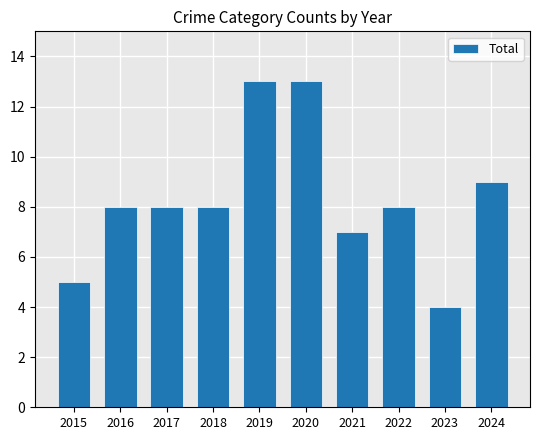

Reading left to right, transcribe all the data shown in this chart.

5	8	8	8	13	13	7	8	4	9